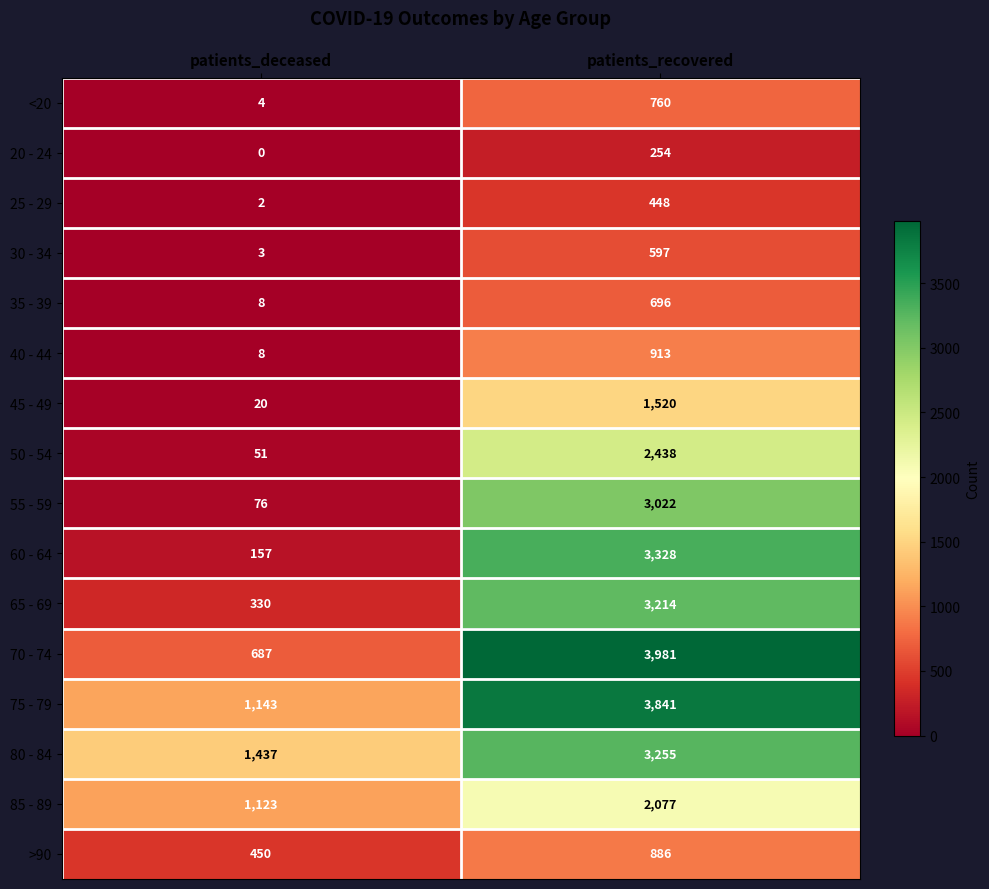

At which label is 55 - 59 closest to 1549?

patients_deceased